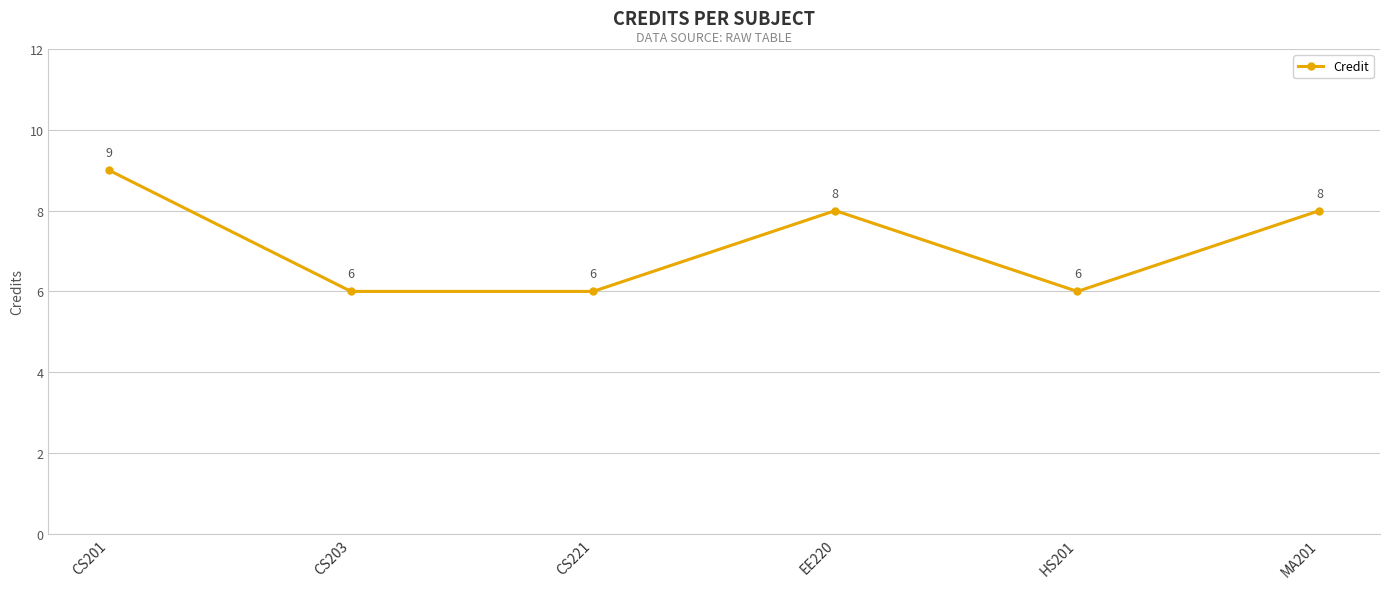

How many points are higher than both their immediate neighbors (excluding endpoints)?

1